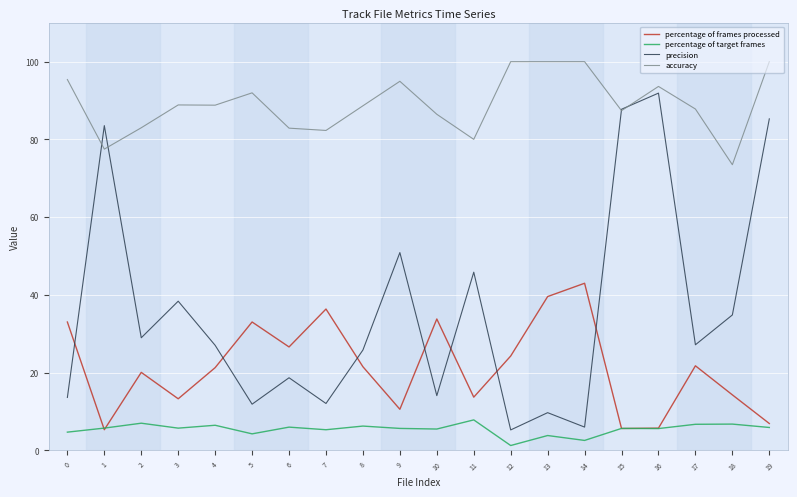

True or false: percentage of target frames and precision intersect in this chart.

False